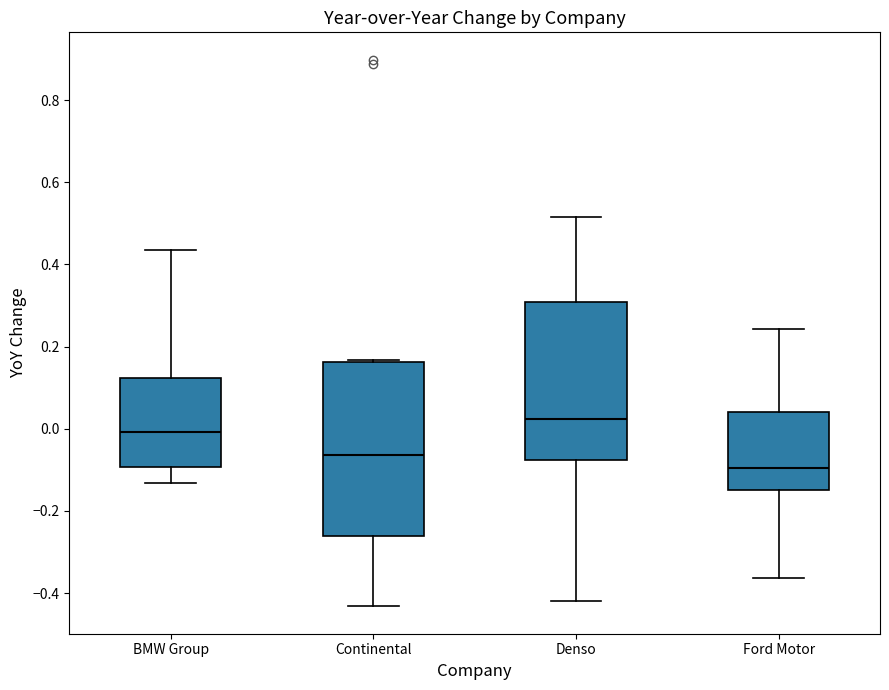

Reading left to right, transcribe this box plot: for each box, give where its median line is, the range the box spans, and where its two whiskers end, as read against the y-axis. The values are not printed on the chart, so give them approximately, as read against the axis.

BMW Group: median 0.00, box -0.10 to 0.12, whiskers -0.14 to 0.44
Continental: median -0.06, box -0.26 to 0.16, whiskers -0.44 to 0.16
Denso: median 0.02, box -0.08 to 0.30, whiskers -0.42 to 0.52
Ford Motor: median -0.10, box -0.14 to 0.04, whiskers -0.36 to 0.24